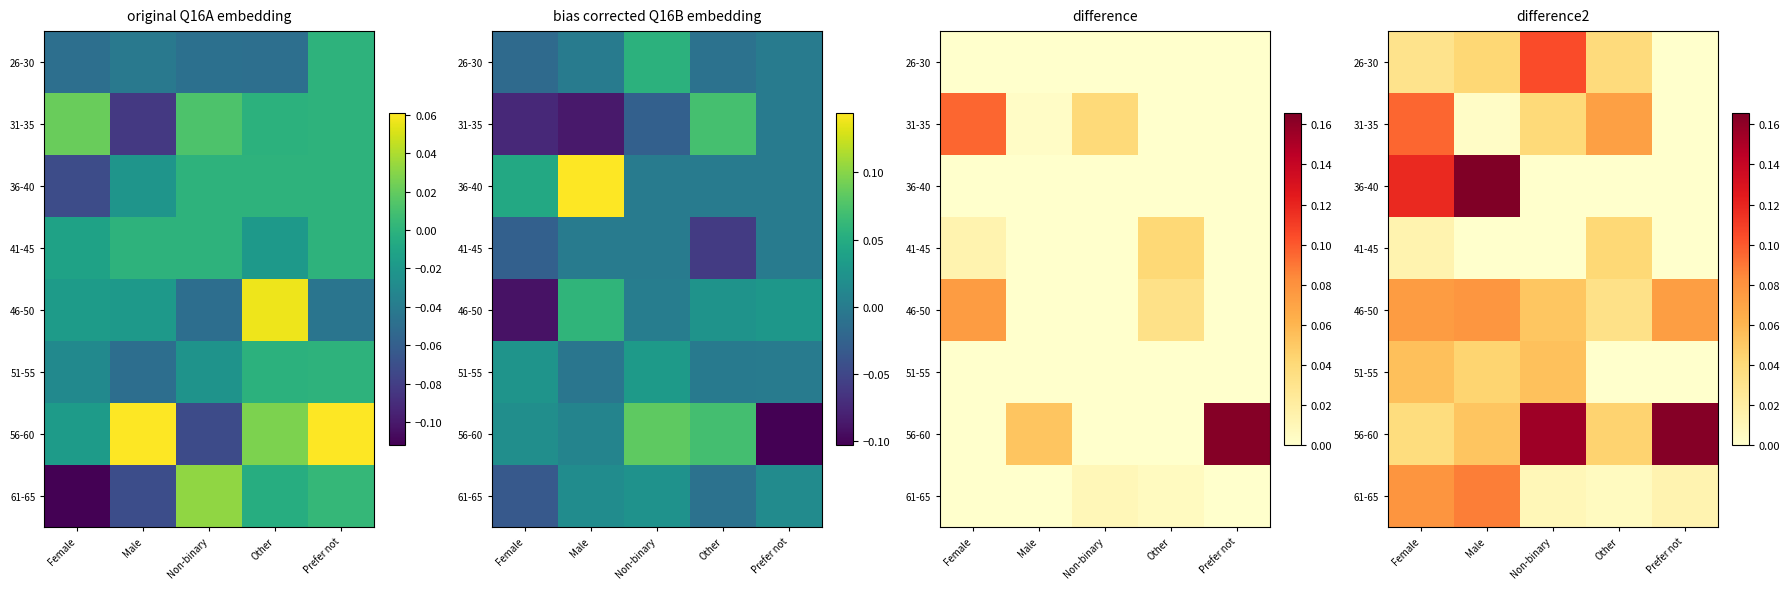

The value of 36-40 at Male is 0.2. True or false?

False